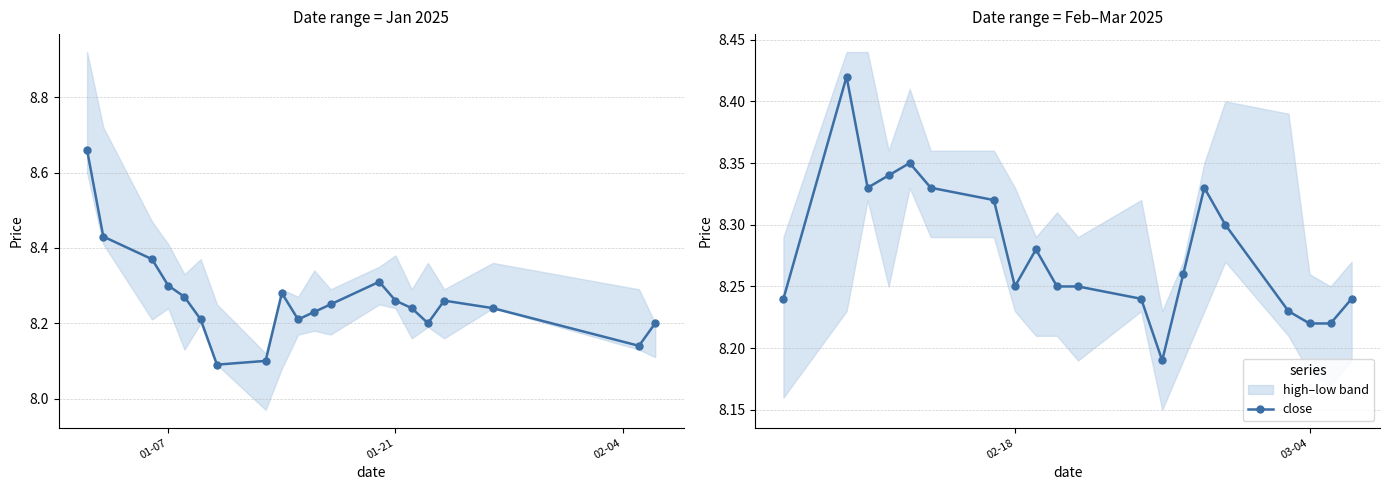

How many interior local peaks (higher than both neighbors) does the data have?

4